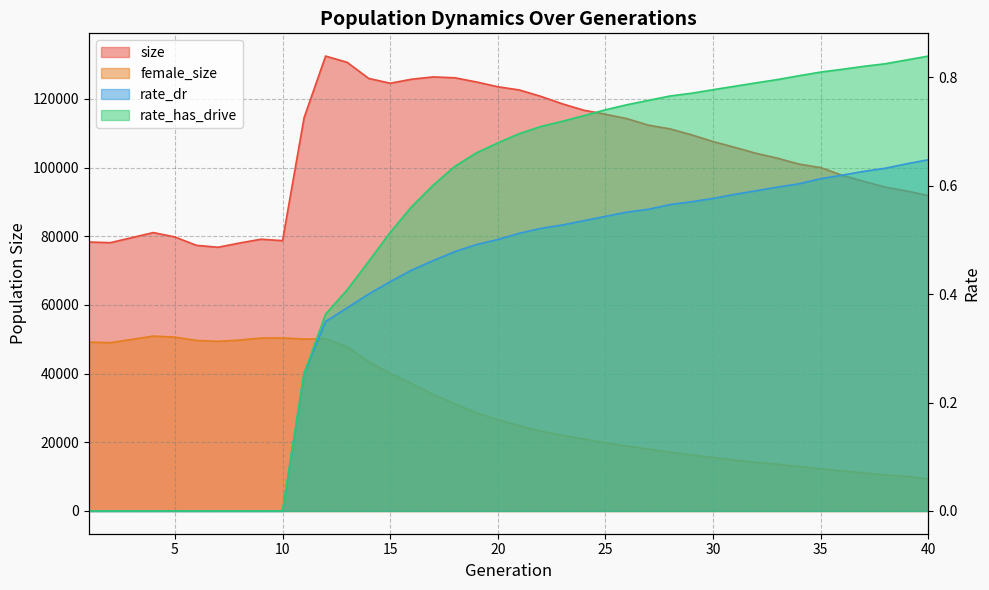

True or false: size and rate_dr cross at least once.

False